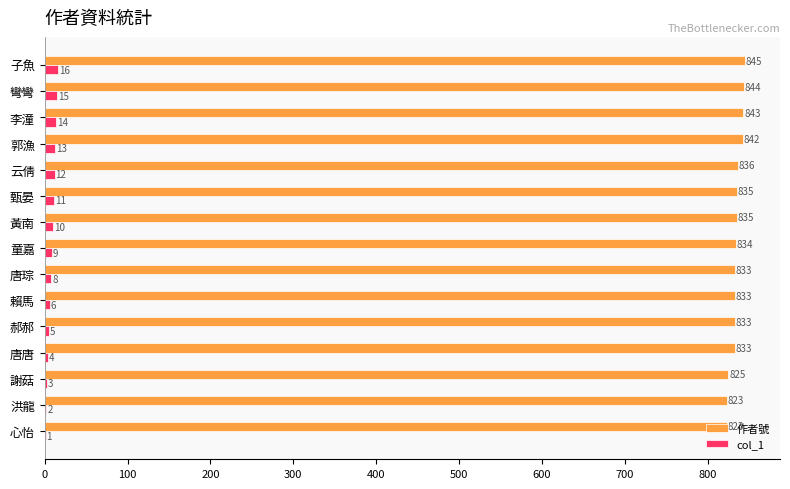

At which category is the sum across all series the highest?

子魚